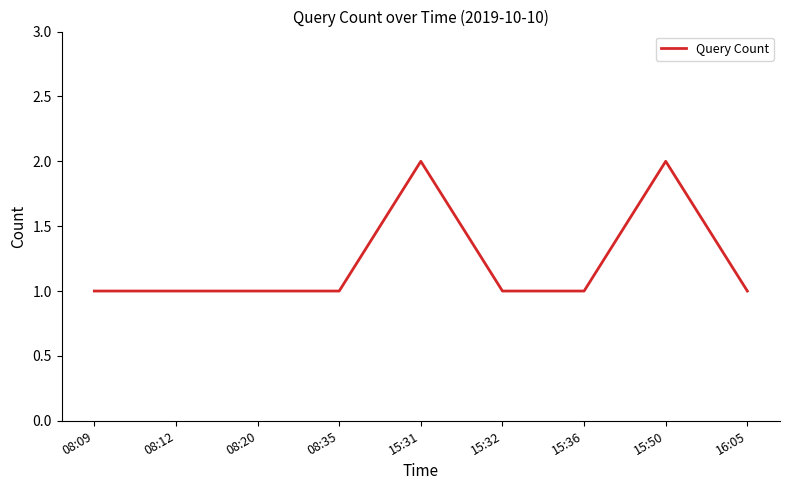

The chart shows a value of 0 at 08:35. True or false?

False